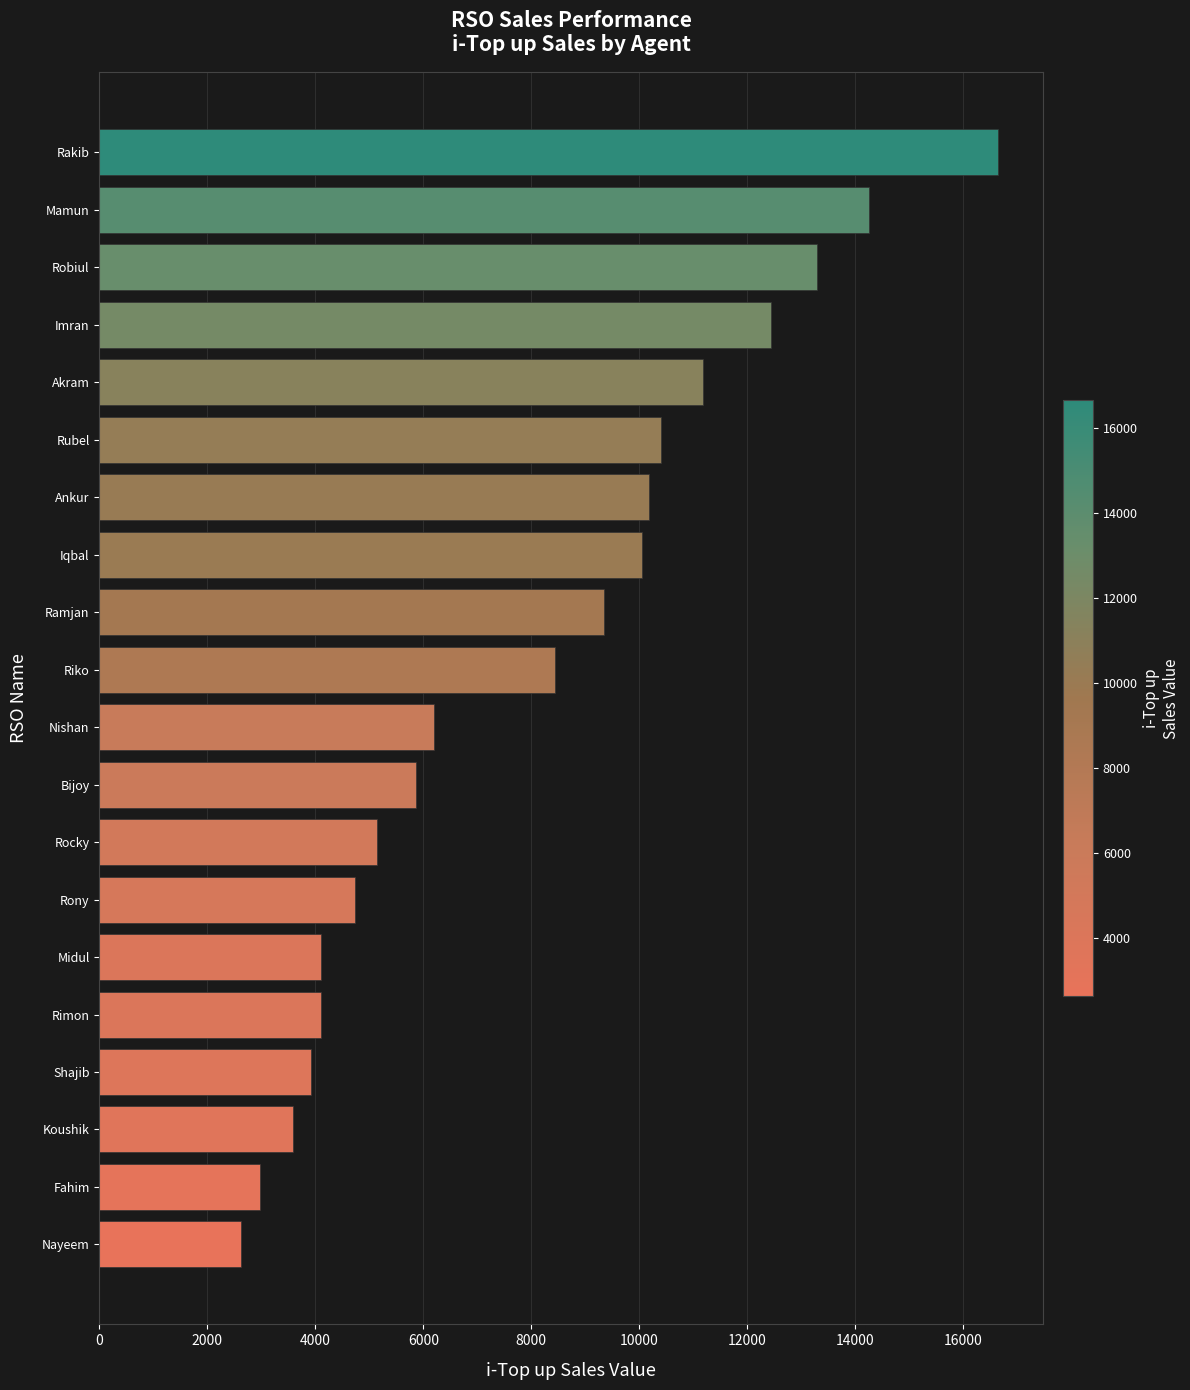

Which has a higher value, Nayeem or Shajib?

Shajib